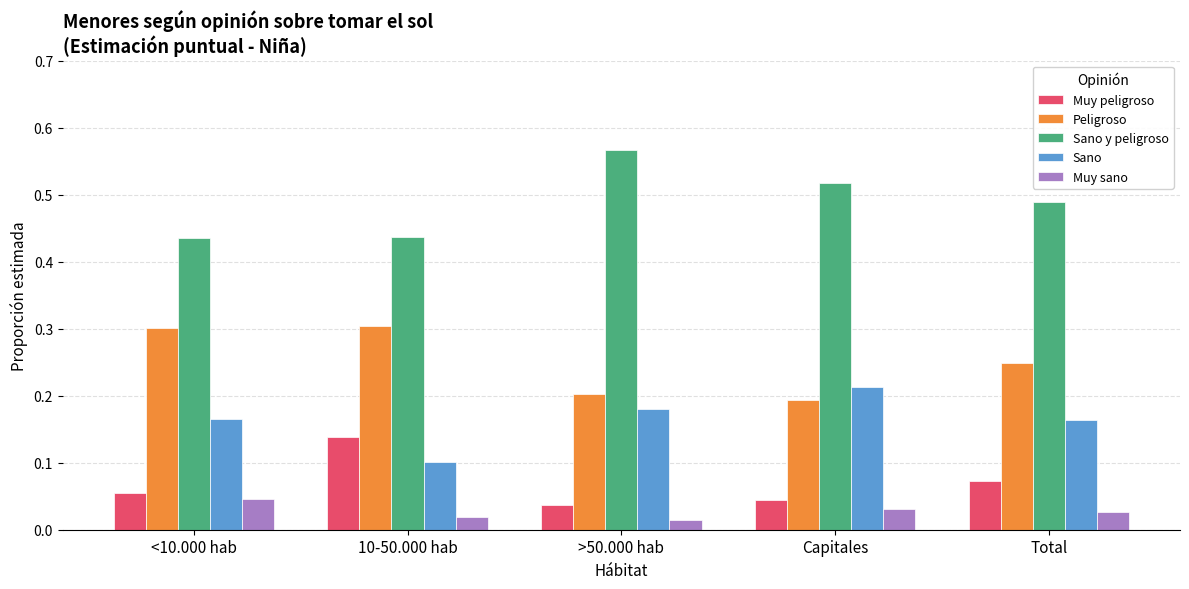

Is the value of Muy sano at <10.000 hab greater than the value of Sano at Capitales?

No